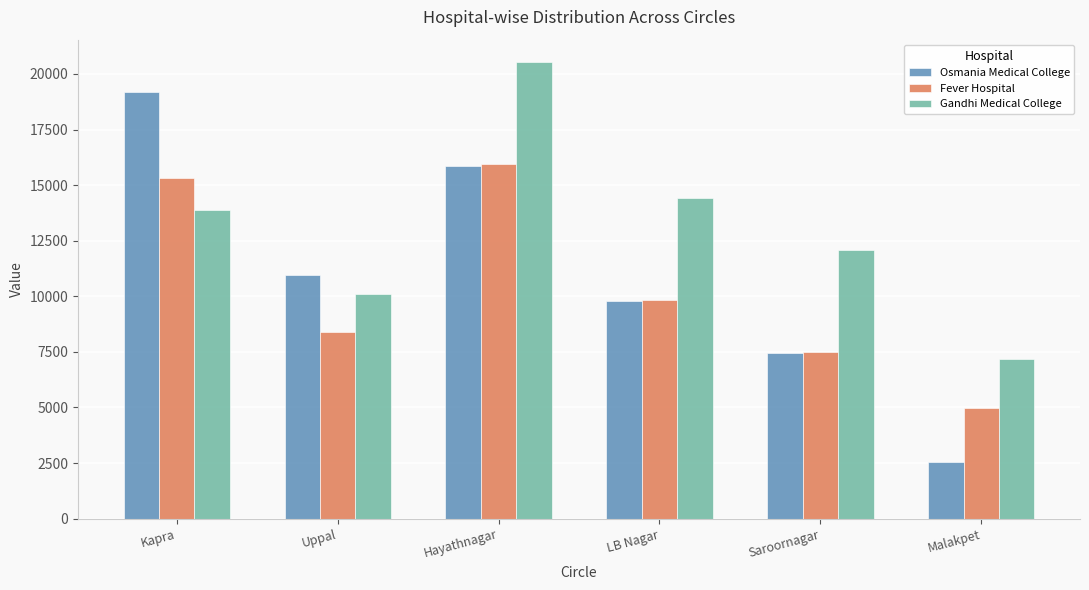

What is the sum of all Osmania Medical College values?

65782.0